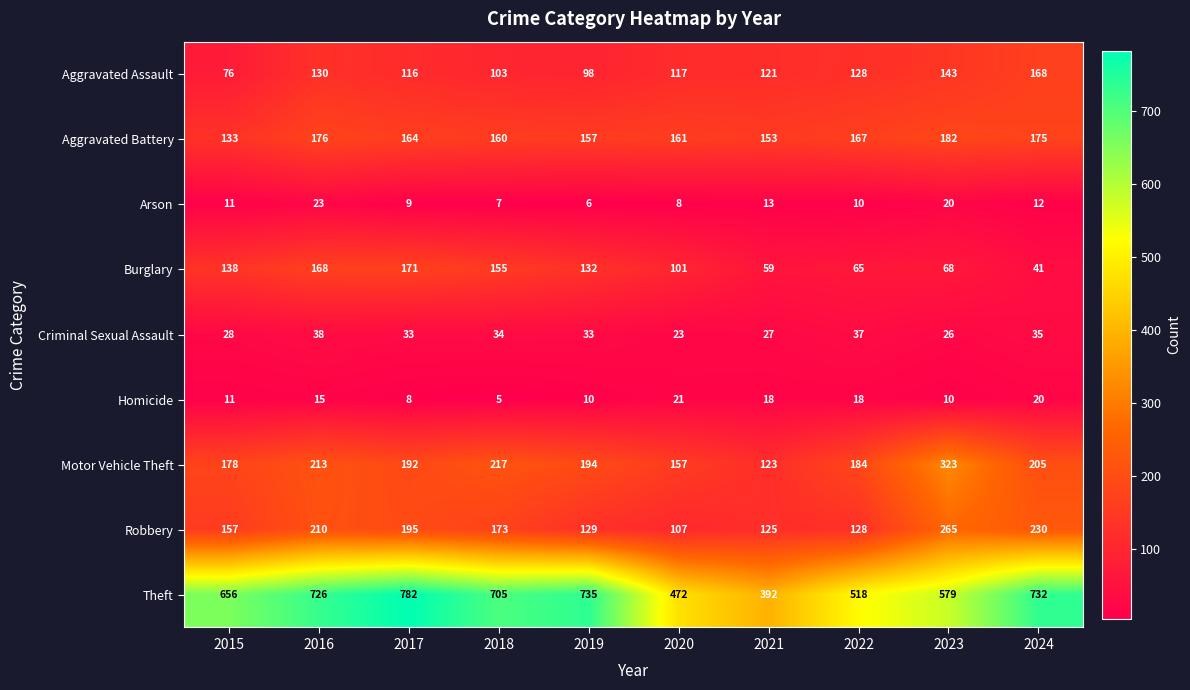

The Arson series shows 10 at 2022. True or false?

True